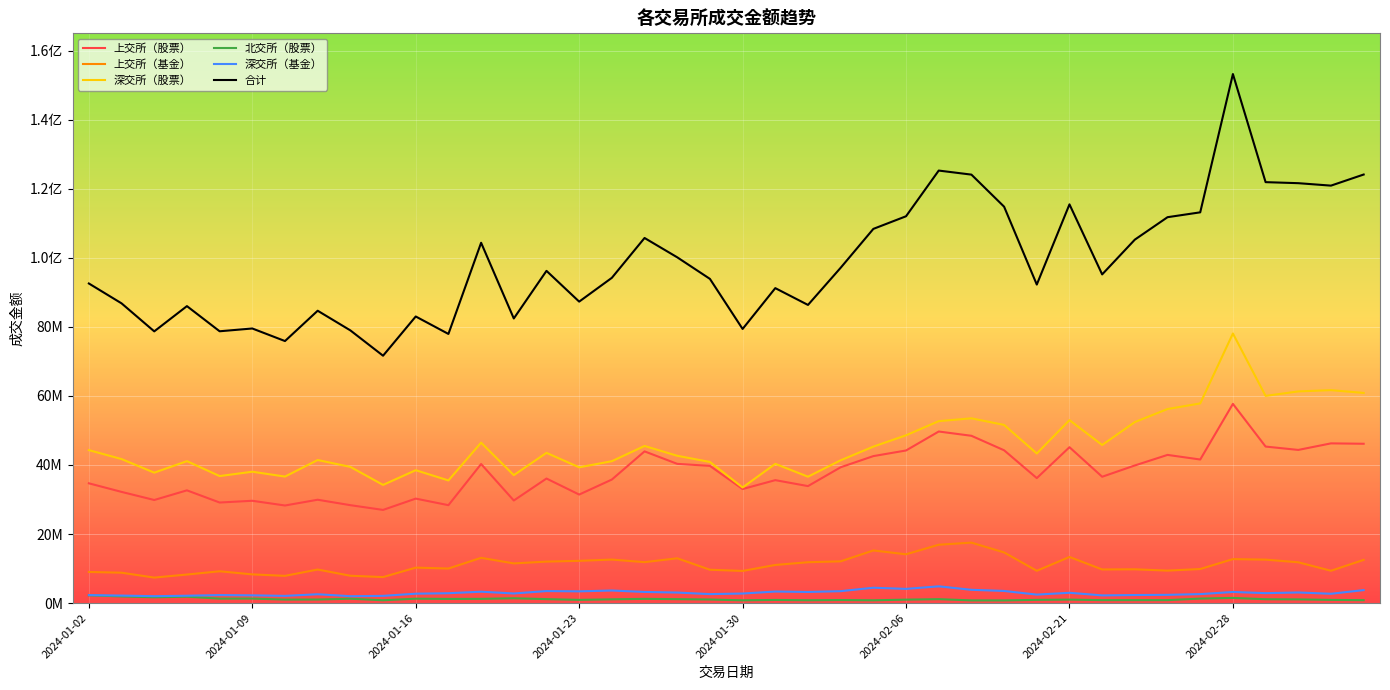

What is the highest value of the 深交所（股票） series?

78072900.0